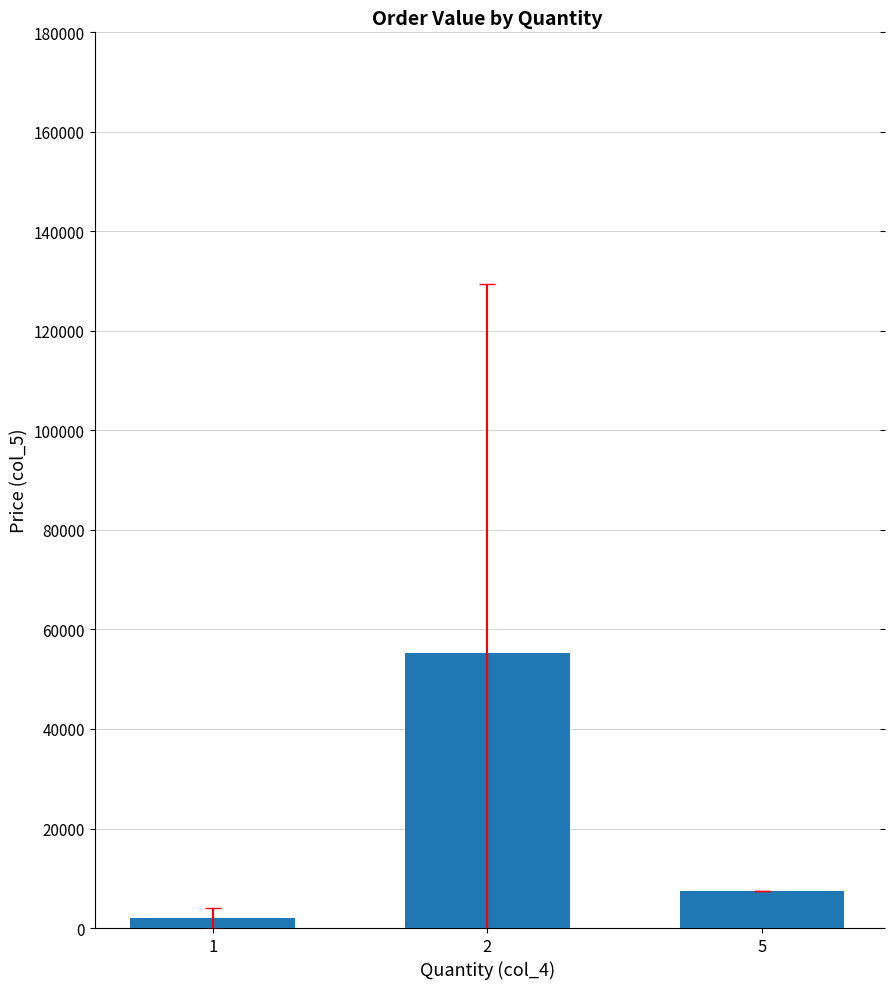

What is the ratio of the value at 2 to the value at 5?

7.4